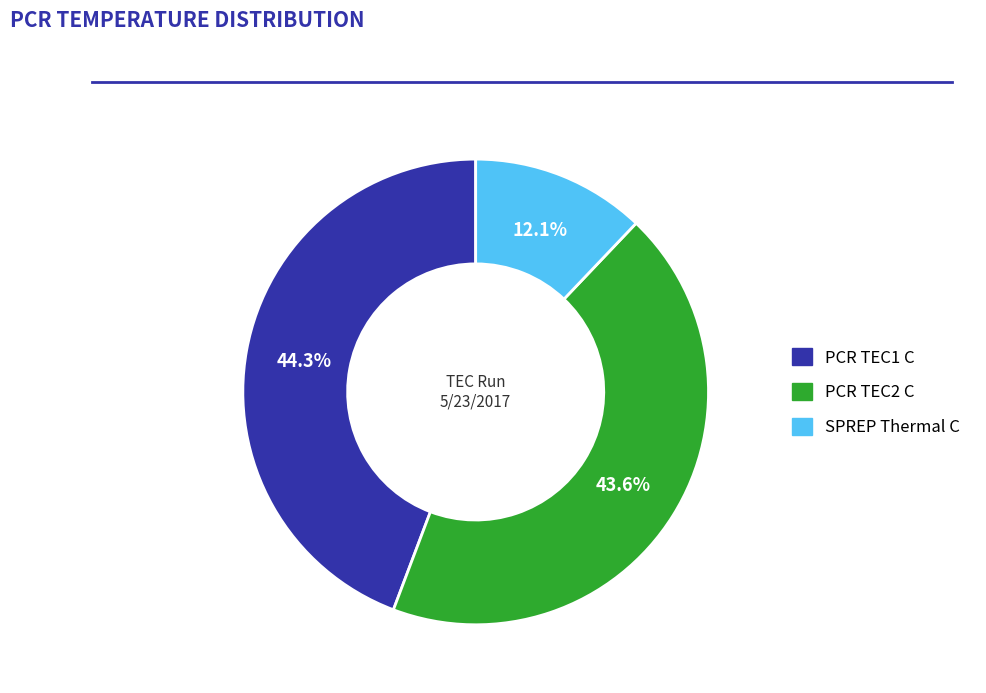

Rank the categories by value from highest to lowest.

PCR TEC1 C, PCR TEC2 C, SPREP Thermal C